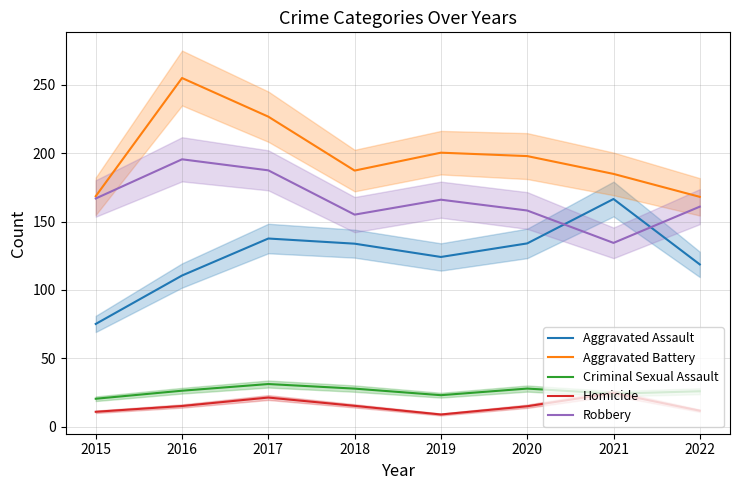

Where does the Robbery series first go above 166?

2015